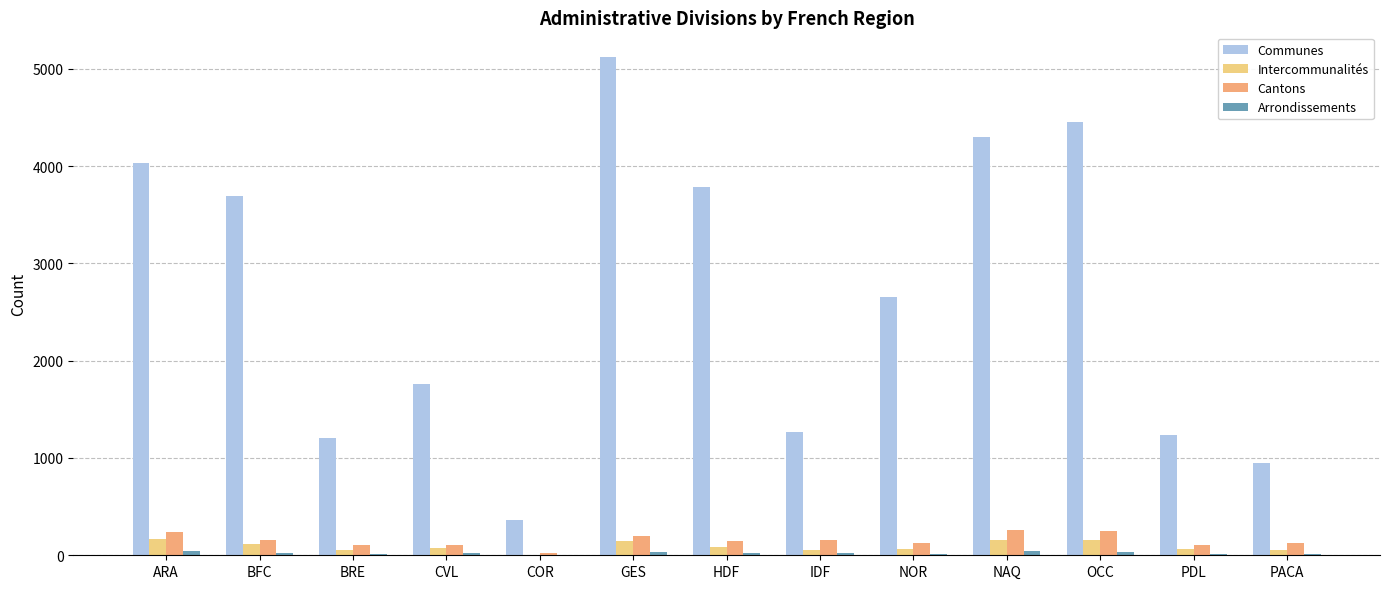

What is the label of the 7th bar from the left?

HDF